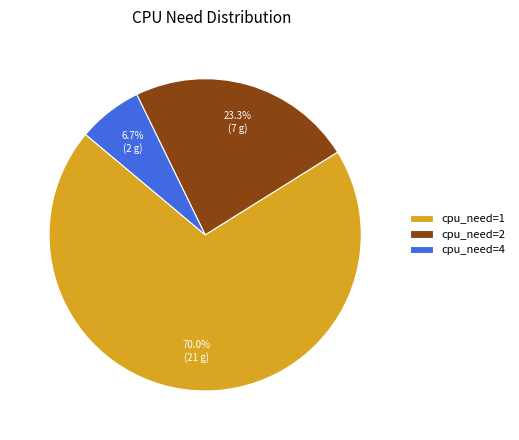

What percentage do cpu_need=2 and cpu_need=4 together represent?

30.0%